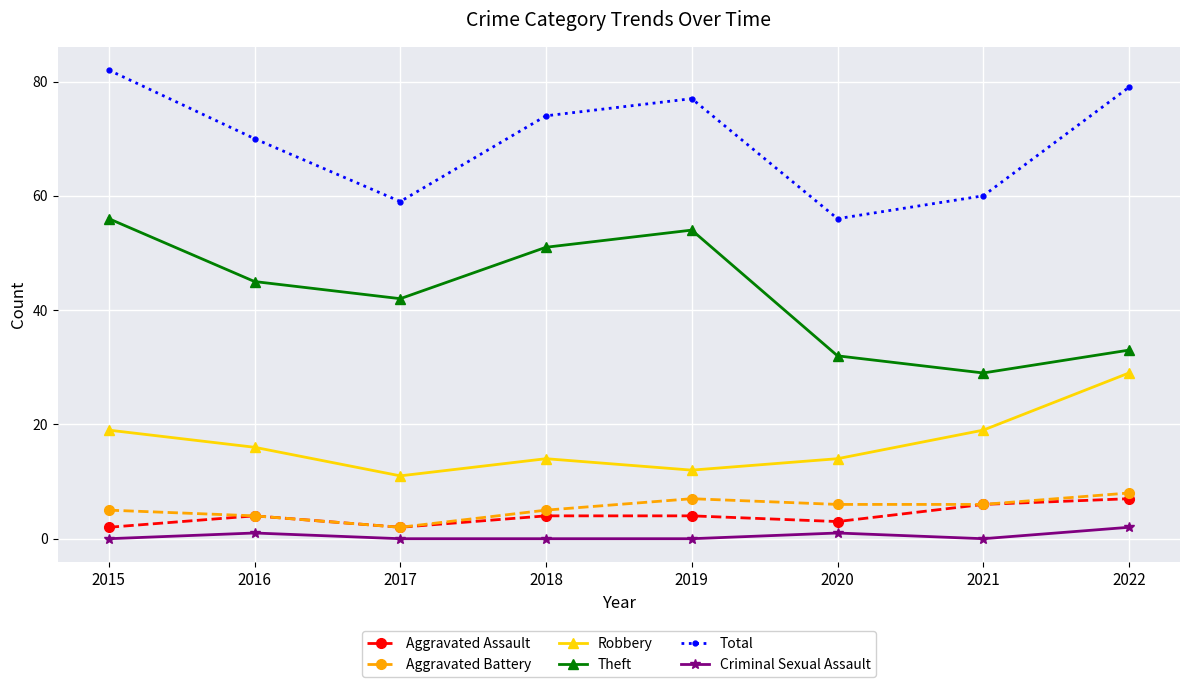

At which label does Total first exceed 74?

2015